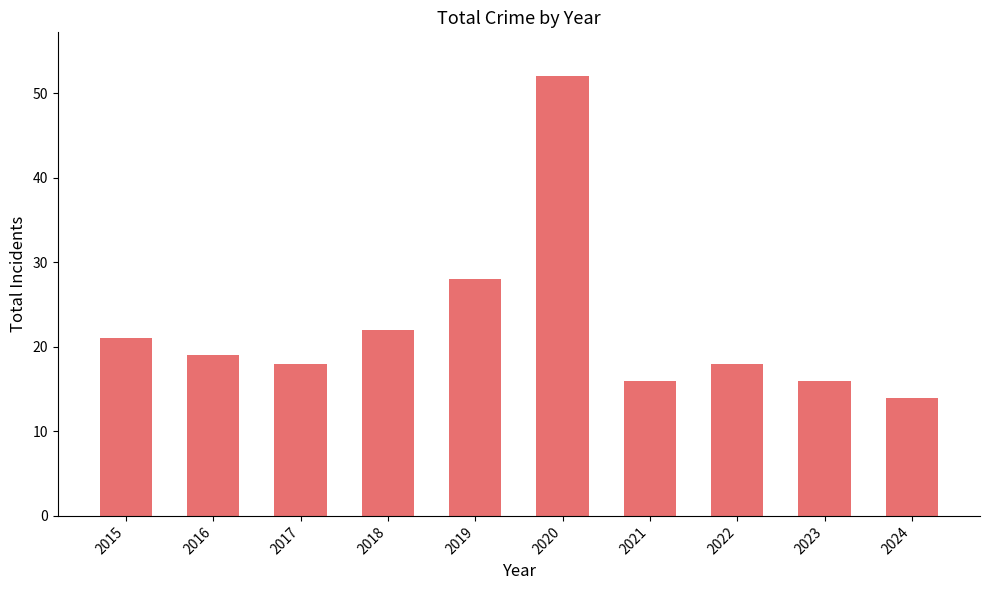

Approximately how many times larger is the value at 2019 compared to 2024?

2.0